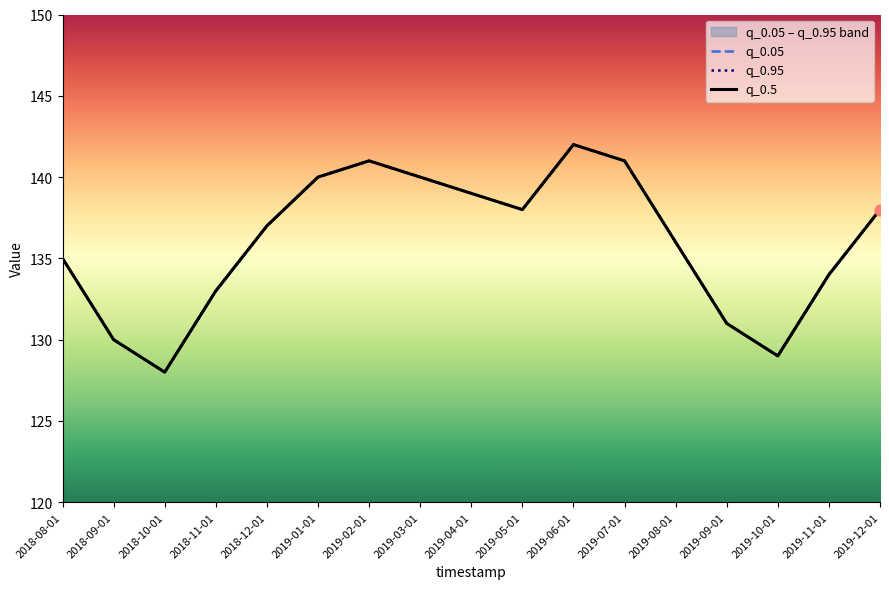

Which series has the largest total across all categories?

q_0.05